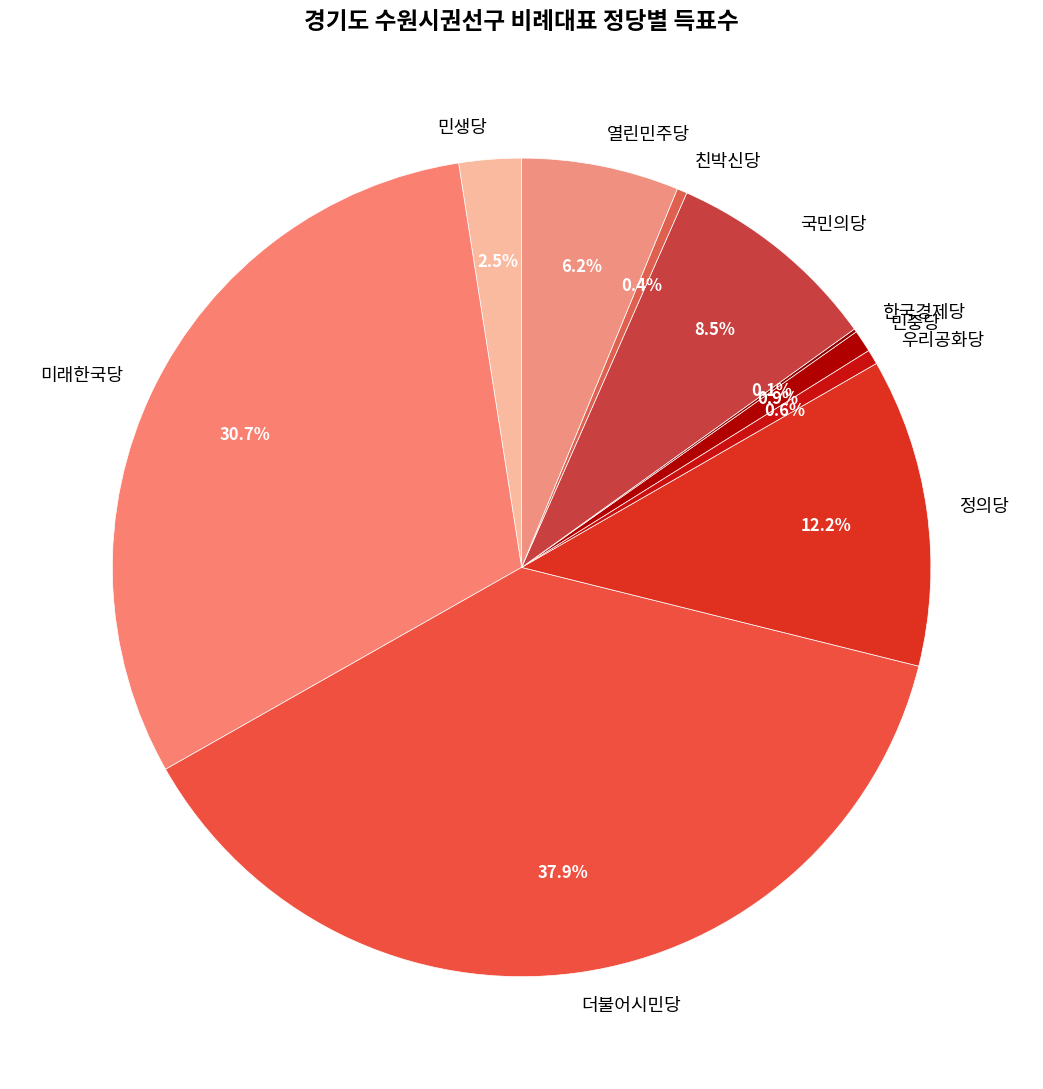

The 더불어시민당 slice represents 51% of the pie. True or false?

False